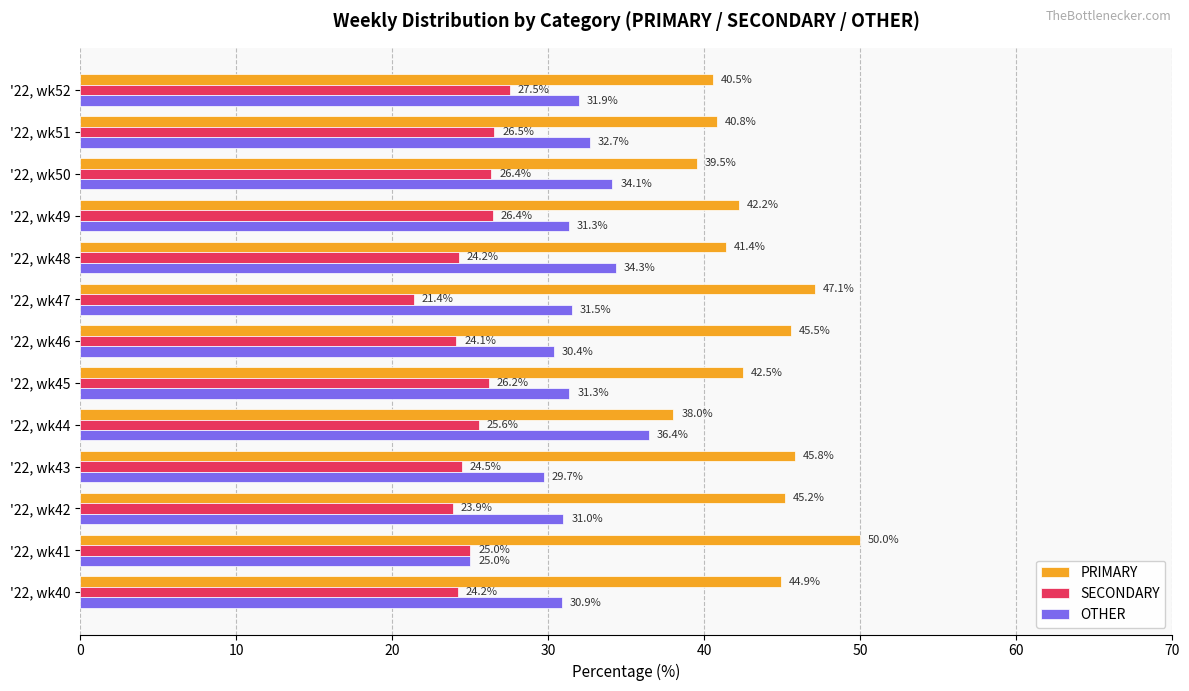

What is the difference between the maximum and minimum values in the OTHER series?

11.4